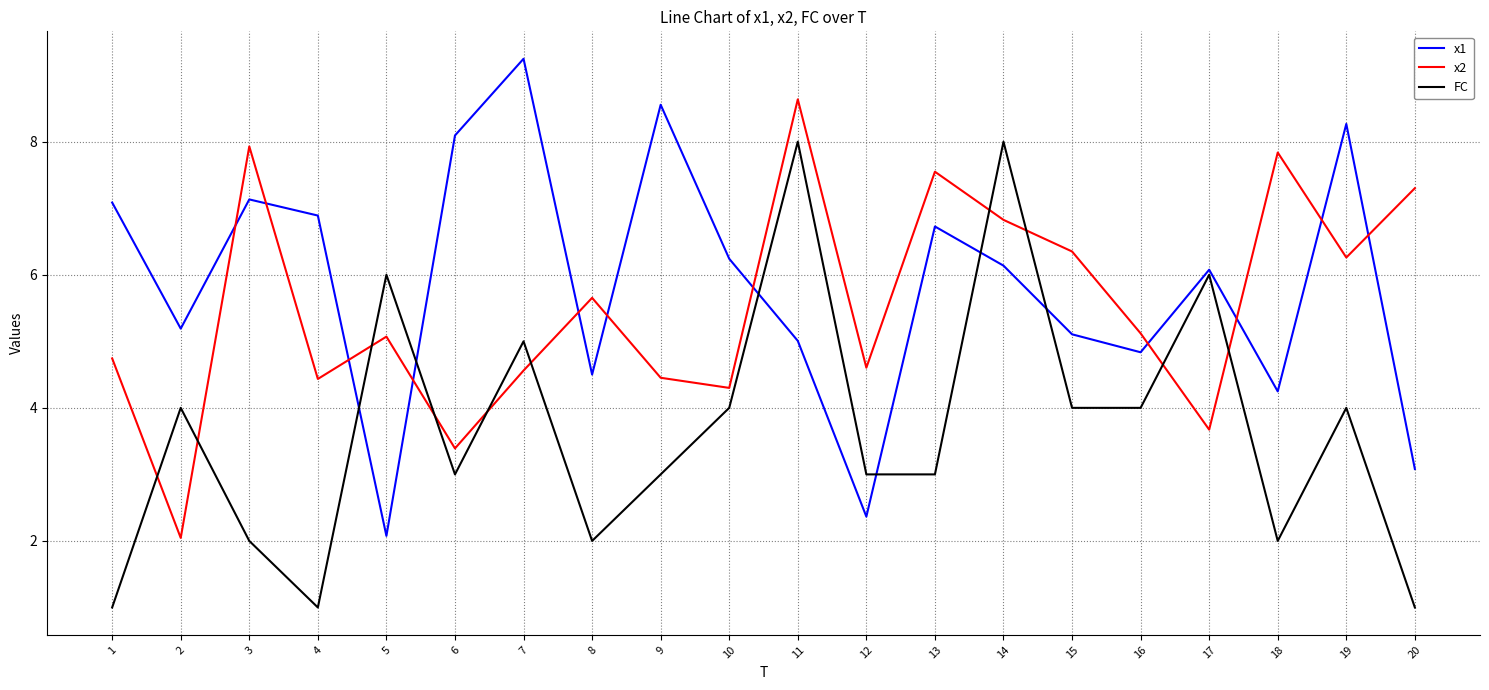

True or false: x2 and FC intersect in this chart.

True